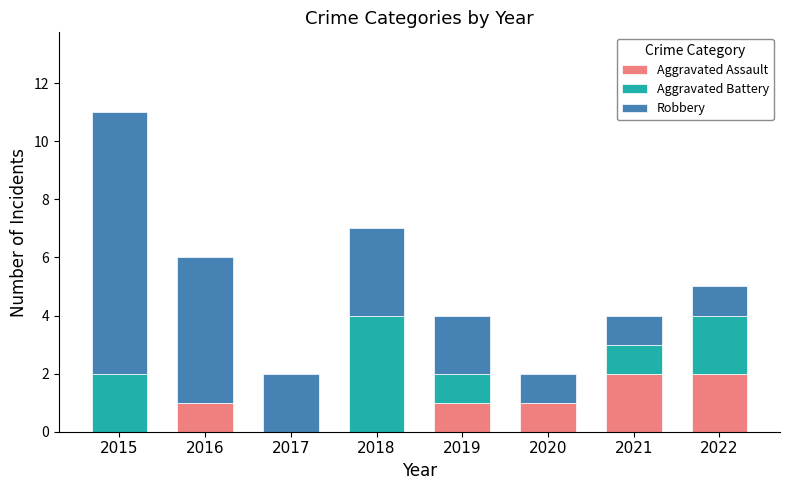

The value of Aggravated Assault at 2015 is -1. True or false?

False